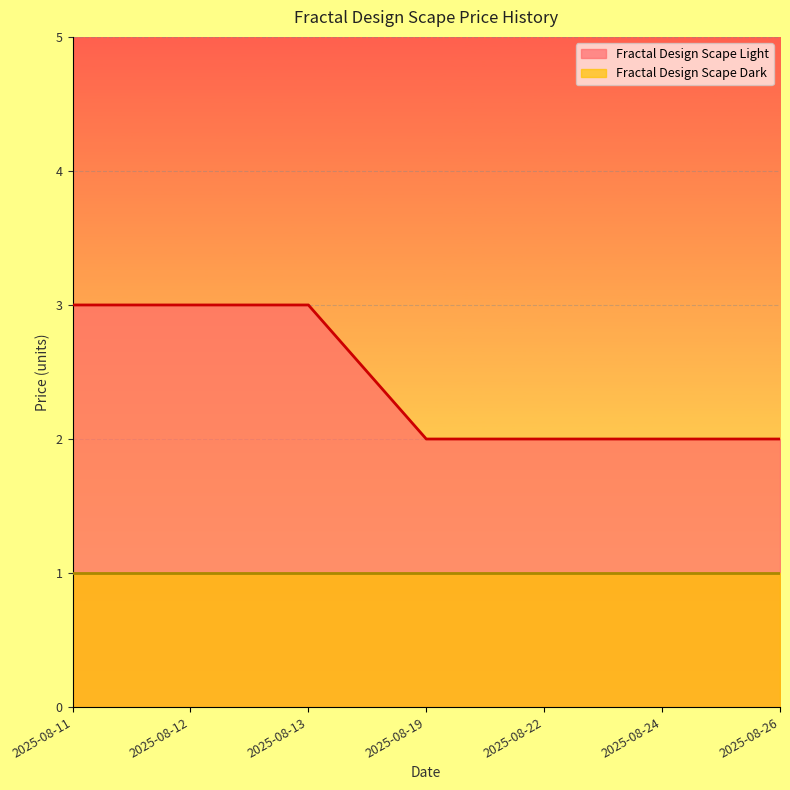

The chart shows a value of 3 at 2025-08-13. True or false?

True